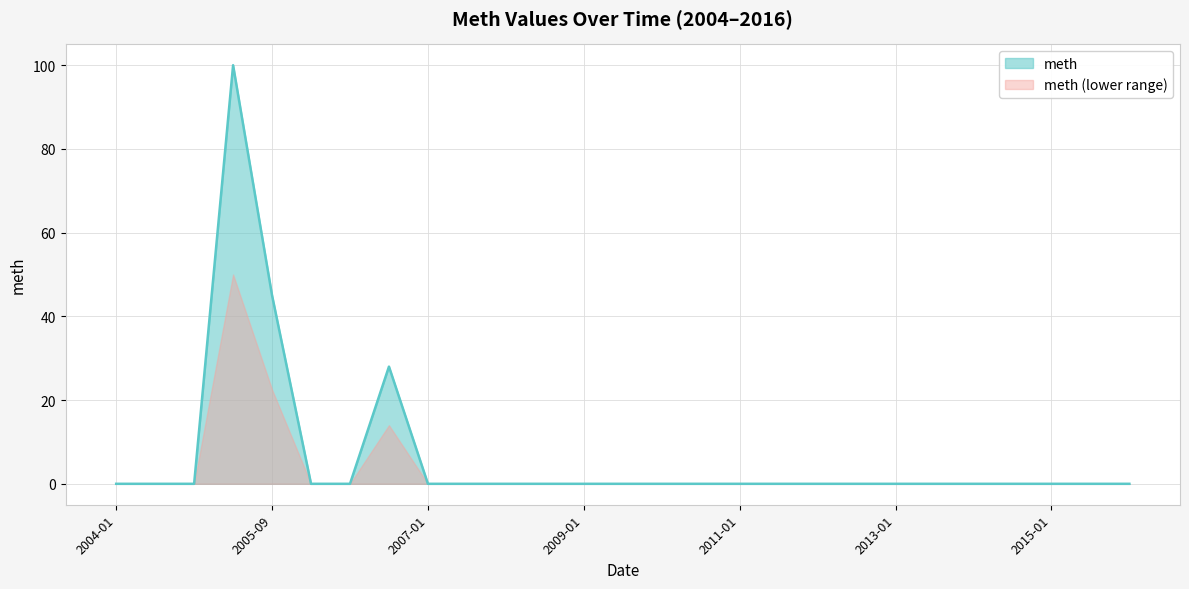

Reading left to right, what are all the values shown in this chart?

2004-01=0	2004-07=0	2005-01=0	2005-07=100	2005-09=45	2006-01=0	2006-07=0	2006-11=28	2007-01=0	2007-07=0	2008-01=0	2008-07=0	2009-01=0	2009-07=0	2010-01=0	2010-07=0	2011-01=0	2011-07=0	2012-01=0	2012-07=0	2013-01=0	2013-07=0	2014-01=0	2014-07=0	2015-01=0	2015-07=0	2016-01=0